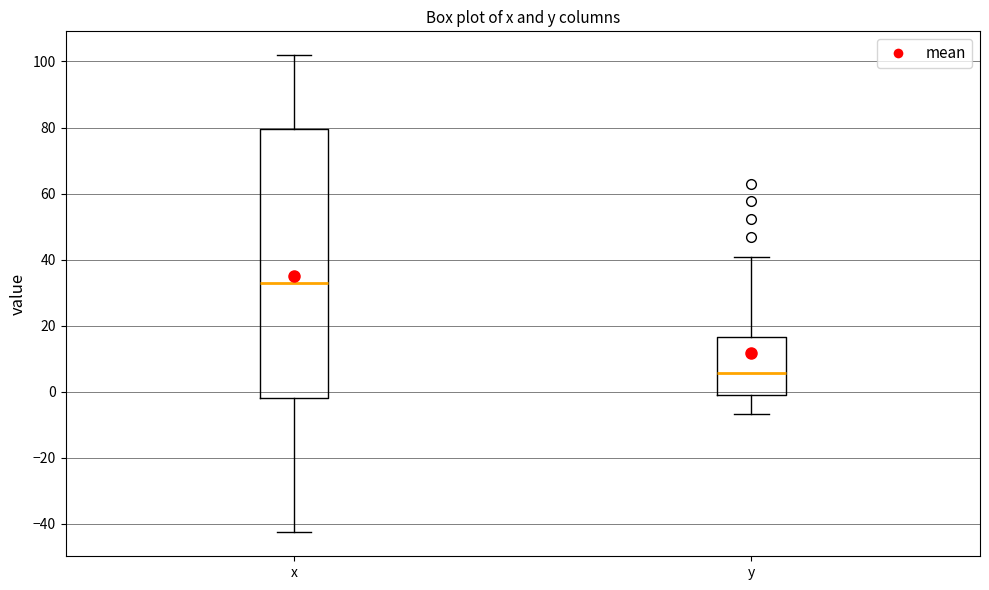

Comparing the boxes themselves (not the whiskers), which one is the tallest?

x